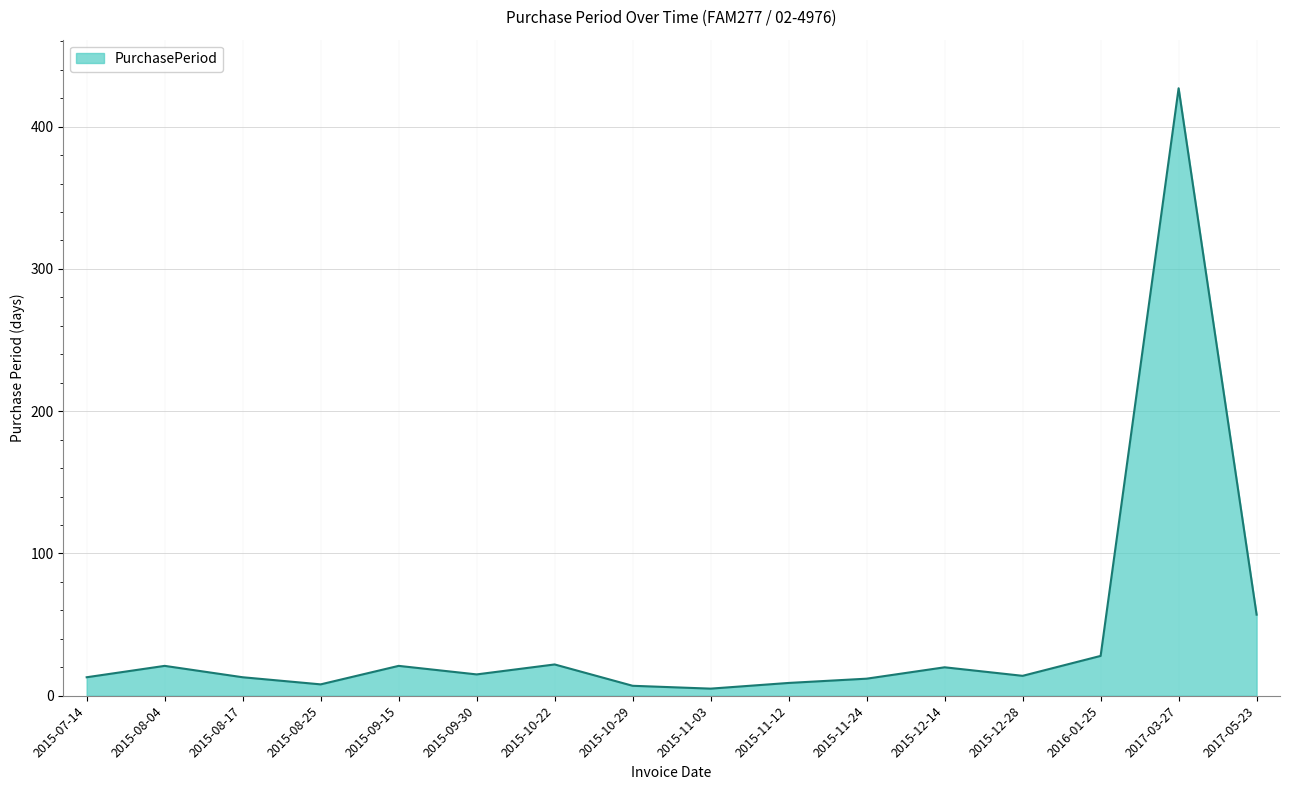

Is it true that the value at 2017-03-27 is 233?

False